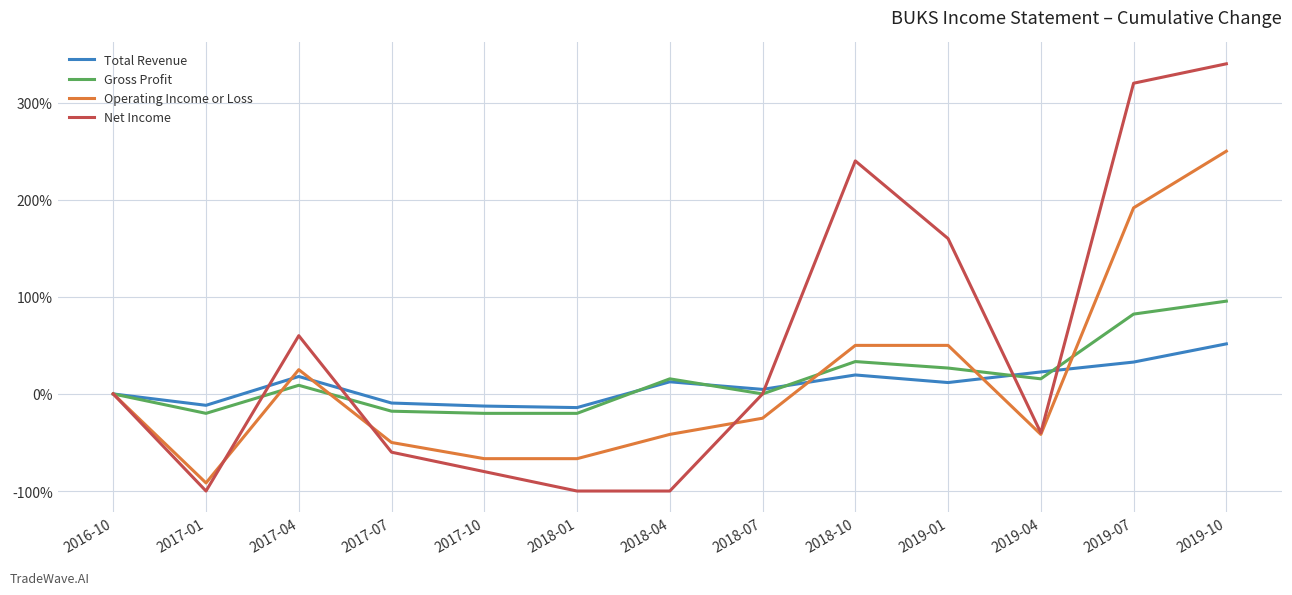

Is the value of Net Income at 2019-01 greater than the value of Total Revenue at 2017-04?

Yes